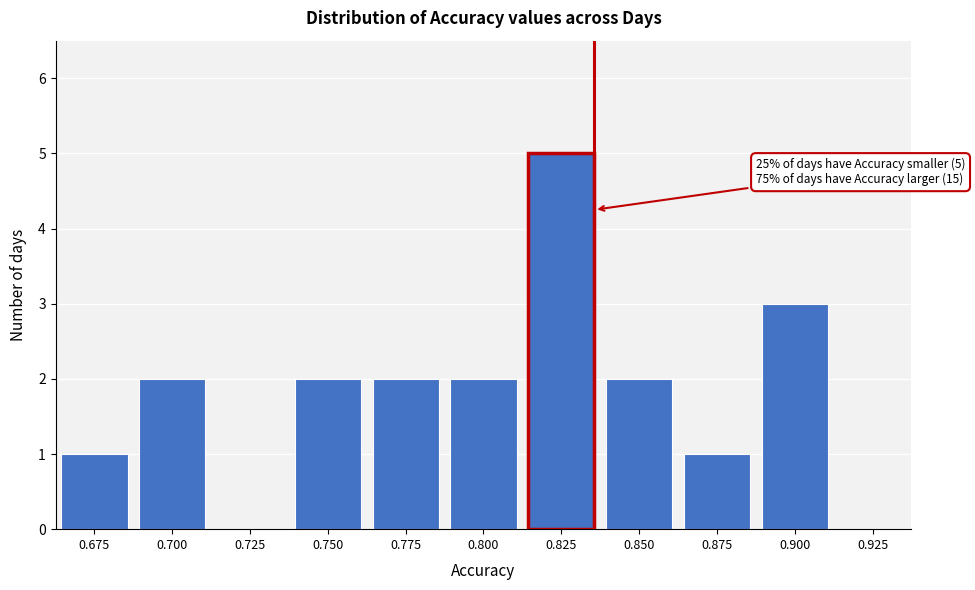

Reading right to left, list all the values displayed in this chart.

0.925=0	0.900=3	0.875=1	0.850=2	0.825=5	0.800=2	0.775=2	0.750=2	0.725=0	0.700=2	0.675=1